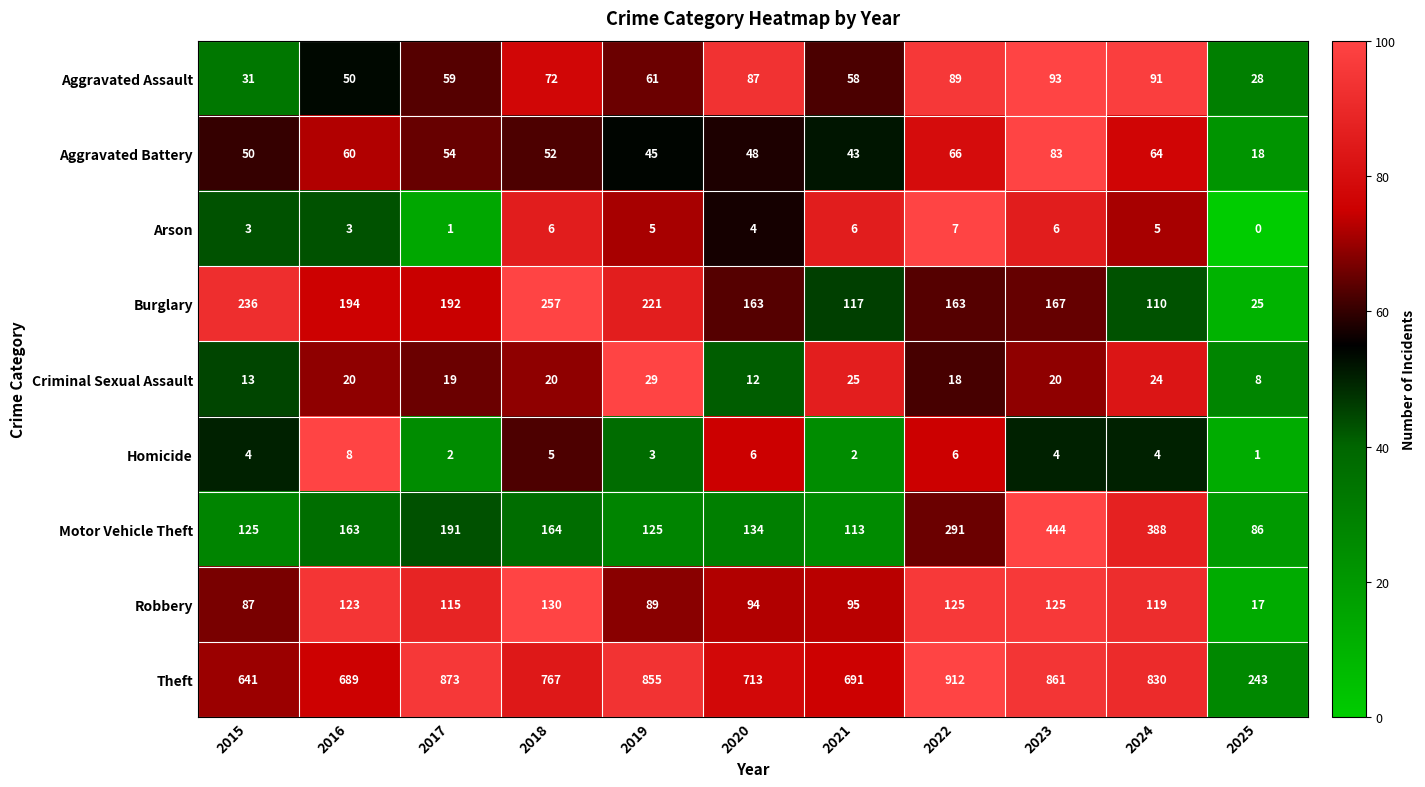

The value of Criminal Sexual Assault at 2017 is 19. True or false?

True